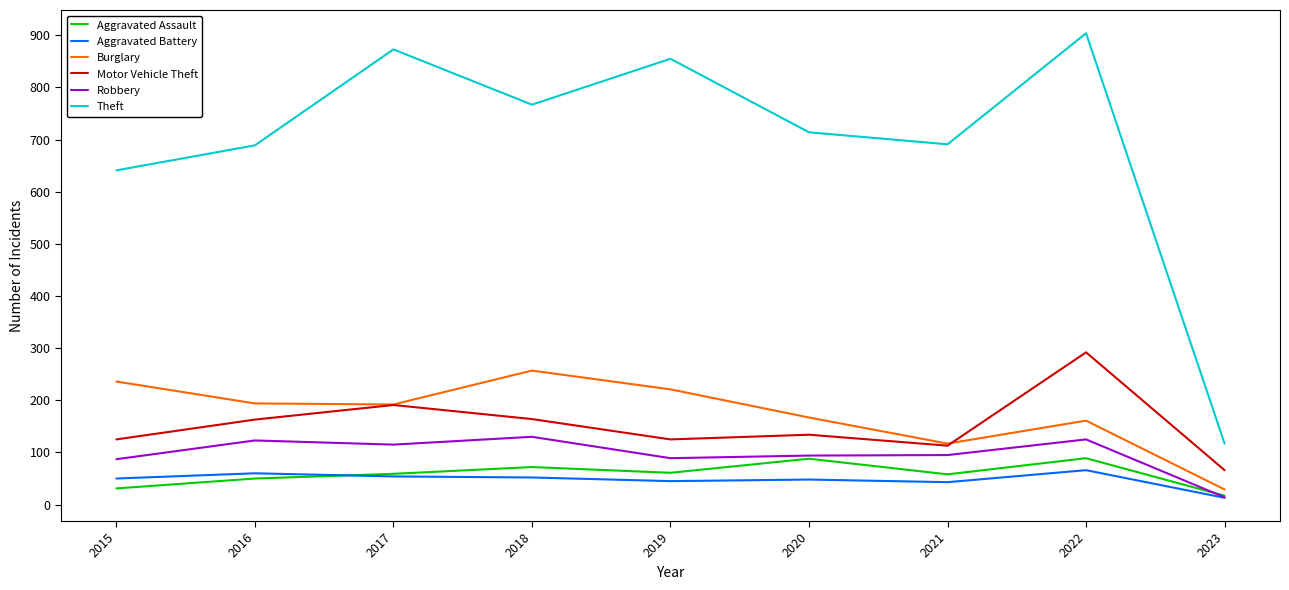

What is the minimum value shown in the chart?

13